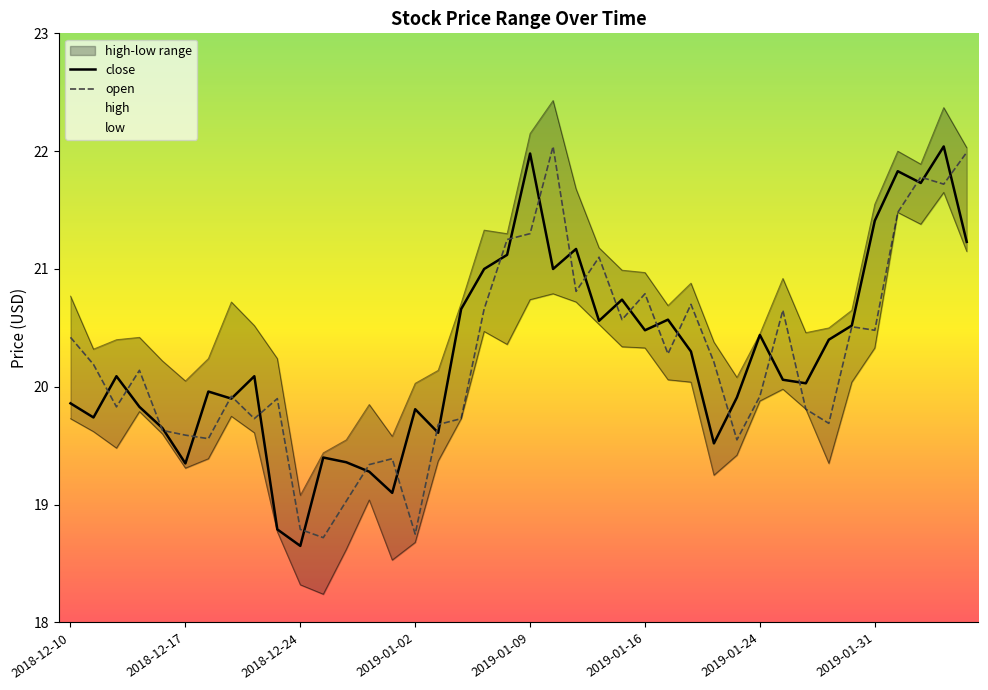

The value of close at 18 is 21.0. True or false?

True